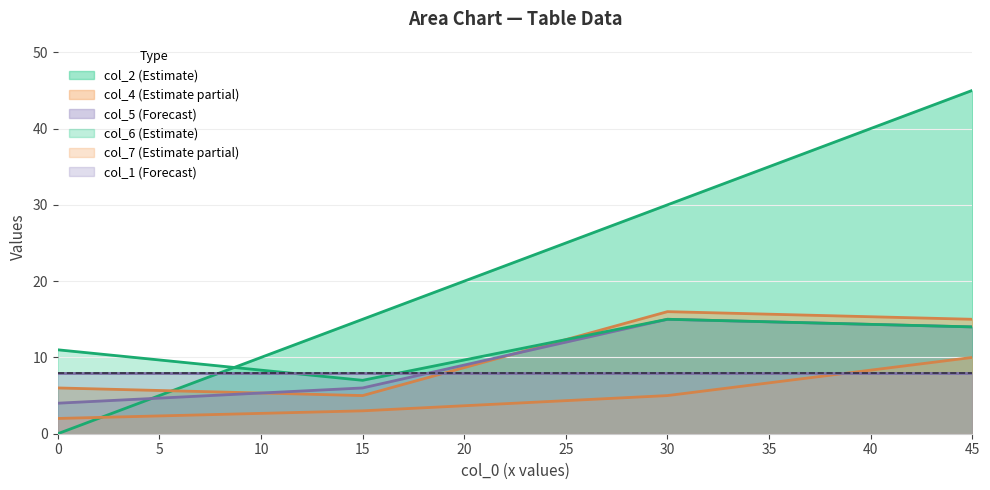

Which series has the largest total across all categories?

col_2 (Estimate)